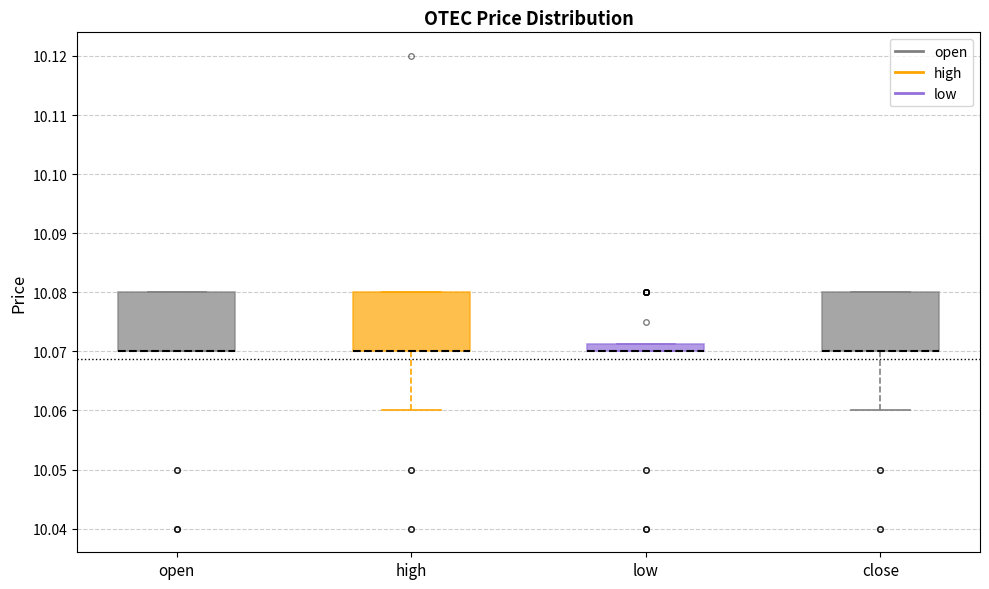

Where is the upper edge of the box for open on the y-axis? The values are not printed on the chart, so give them approximately, as read against the axis.

10.080